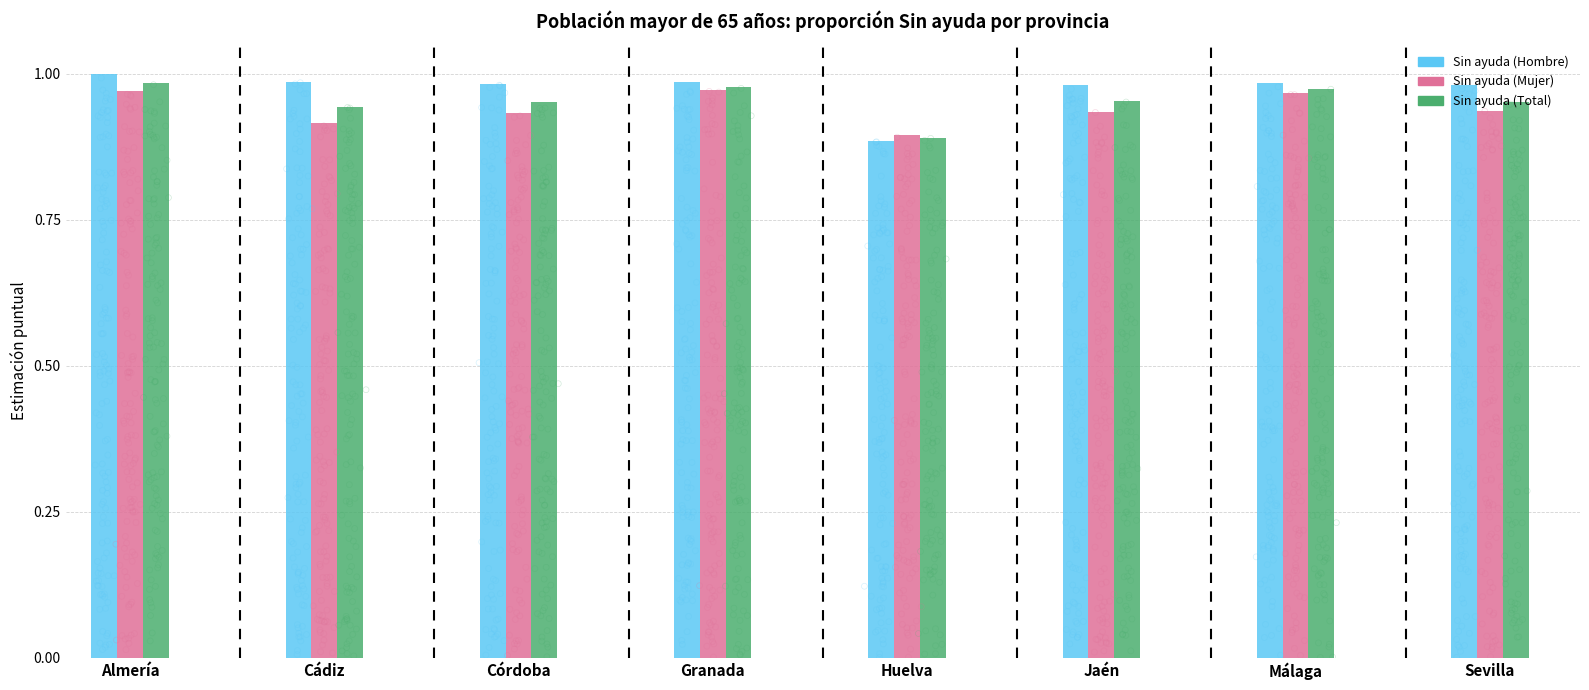

What are all the series names shown in the legend?

Sin ayuda (Hombre), Sin ayuda (Mujer), Sin ayuda (Total)